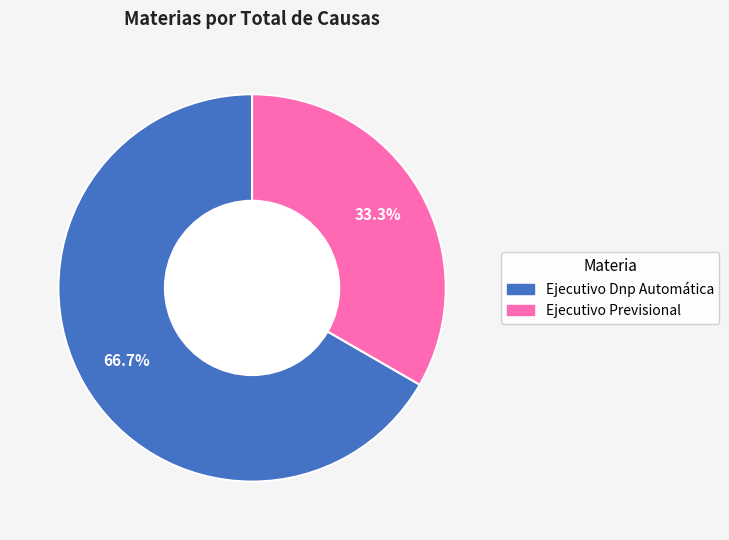

Which category accounts for the majority?

Ejecutivo Dnp Automática